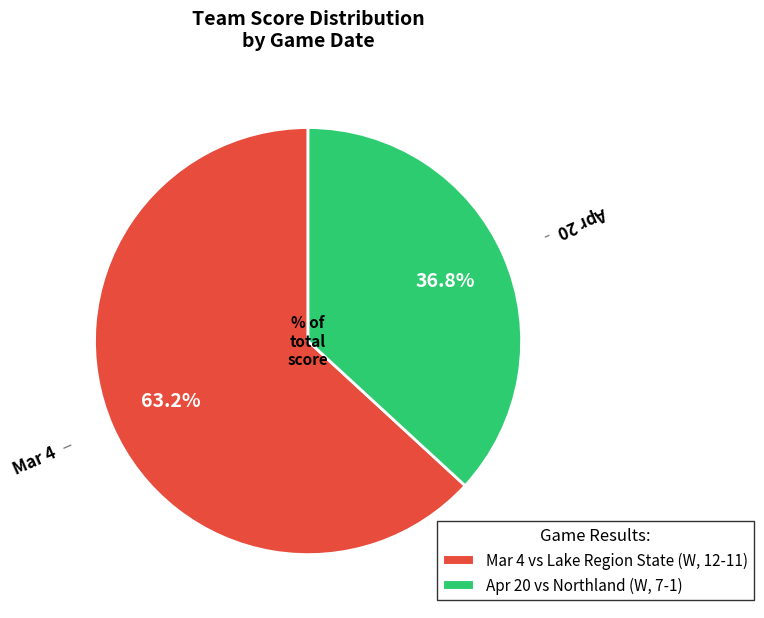

Rank the categories by value from highest to lowest.

Mar 4, Apr 20